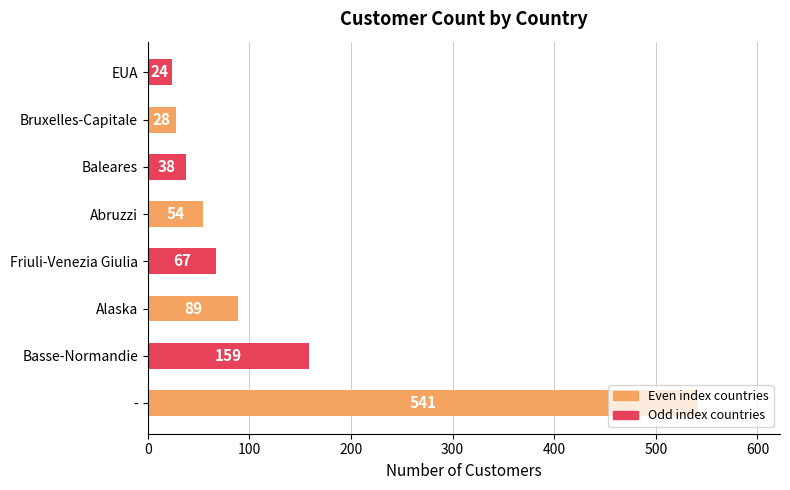

What is the difference between the second highest and second lowest values?

131